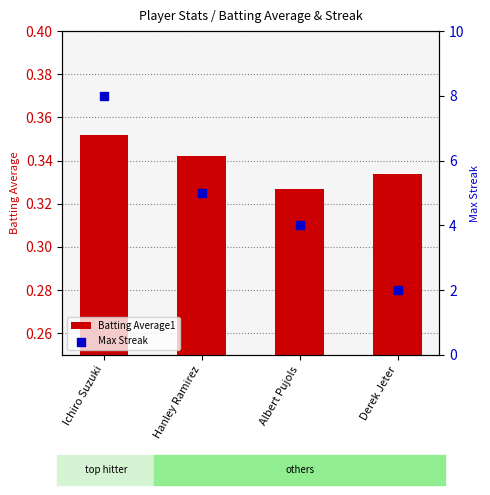

At which category is the sum across all series the highest?

Ichiro Suzuki